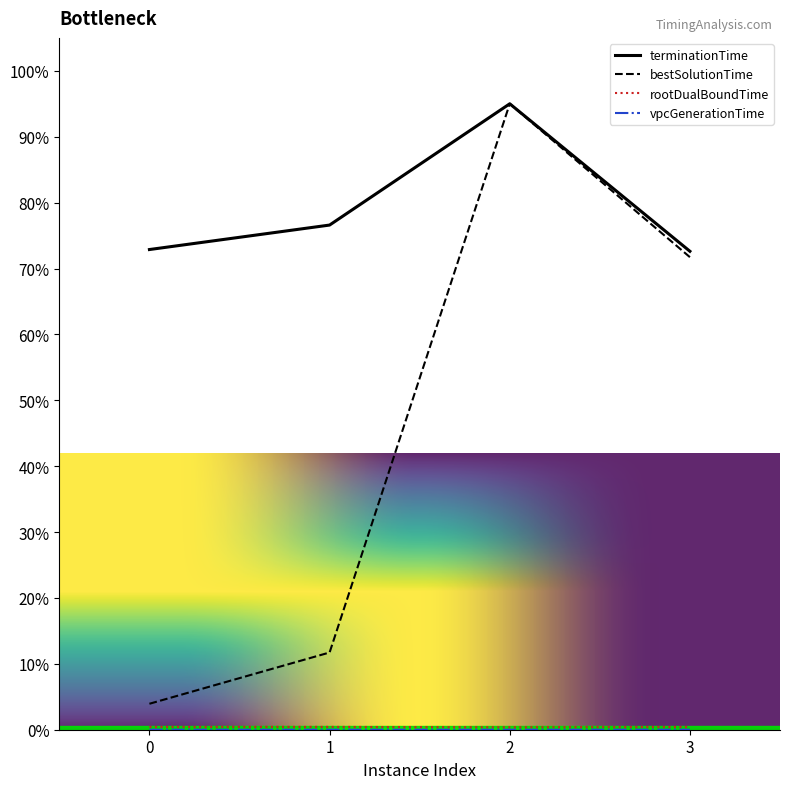

Reading left to right, transcribe all the data shown in this chart.

rootDualBoundTime: 0=0.4	1=0.4	2=0.4	3=0.4
bestSolutionTime: 0=3.9	1=11.7	2=95.0	3=71.7
terminationTime: 0=72.9	1=76.6	2=95.0	3=72.6
vpcGenerationTime: 0=0.0	1=0.0	2=0.0	3=0.0